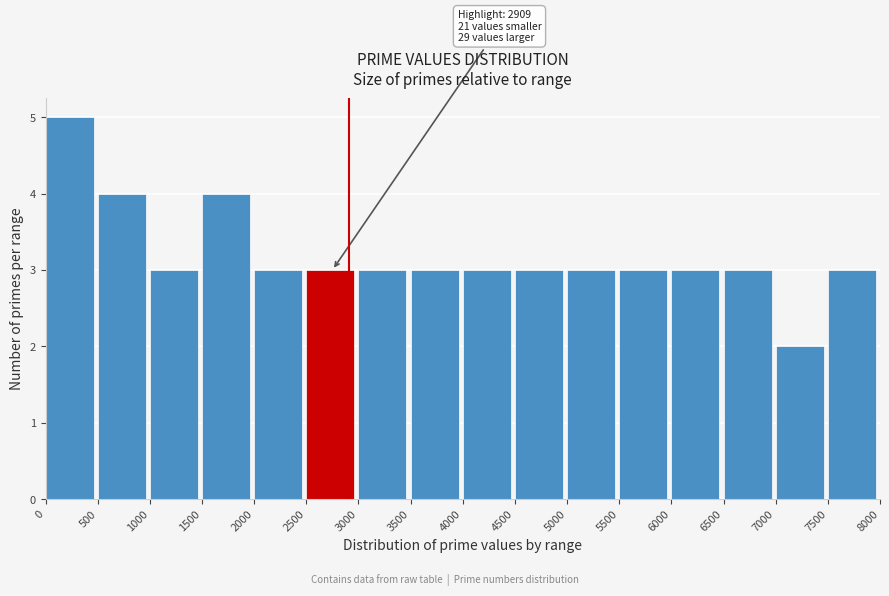

Over which range of the x-axis is the bar tallest?

0 to 500